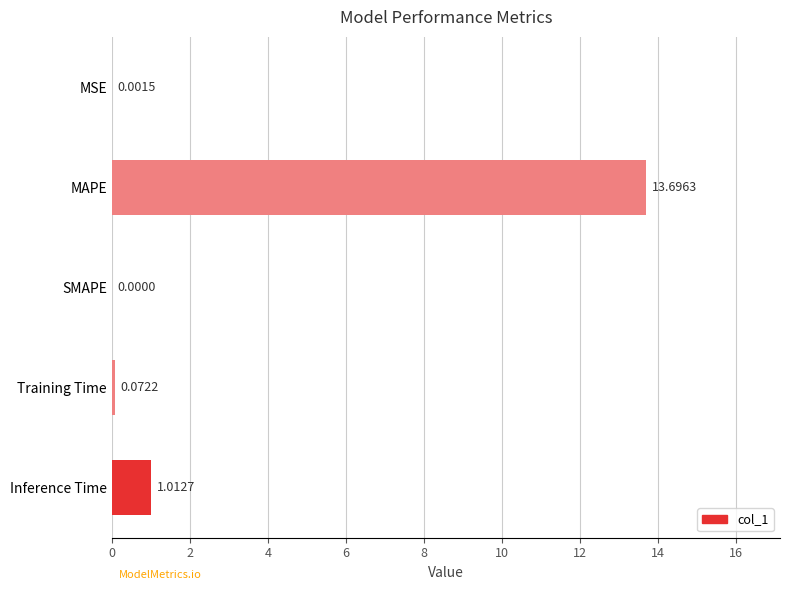

Are the bars horizontal?

Yes